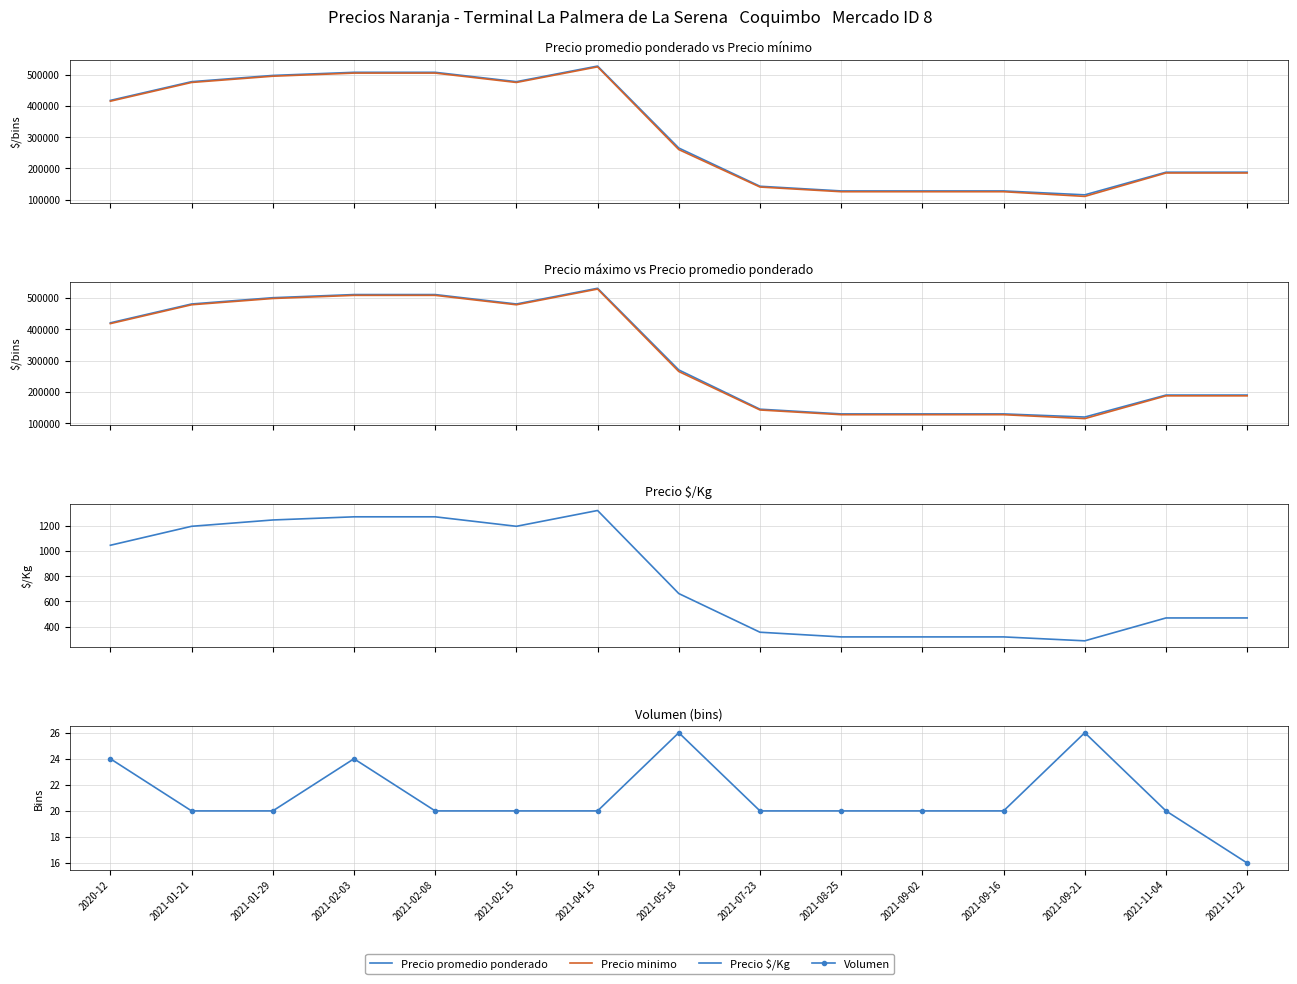

True or false: Precio promedio ponderado and Precio minimo cross at least once.

False